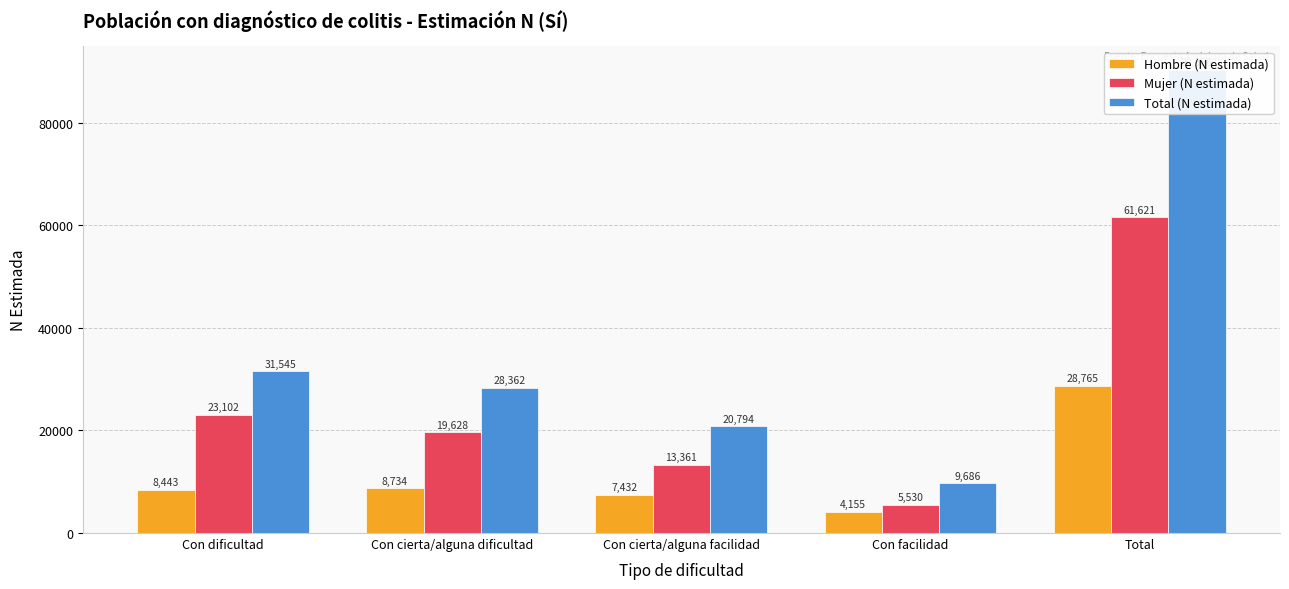

How many bars are there in total?

15